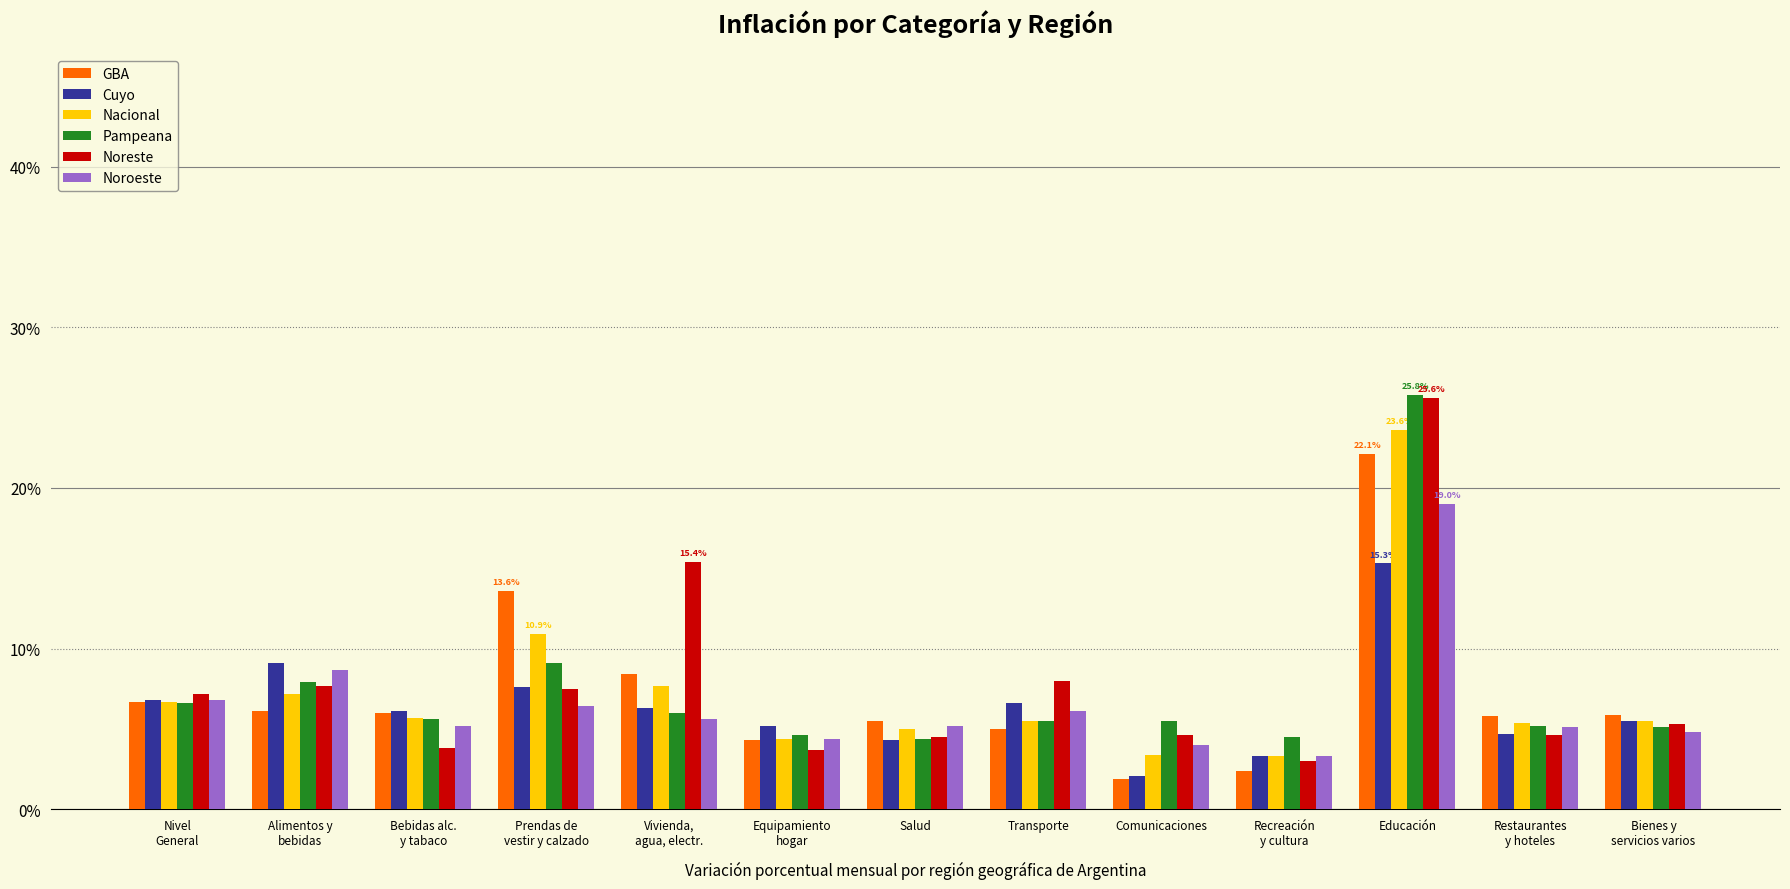

What is the average value of the Nacional series?

7.3